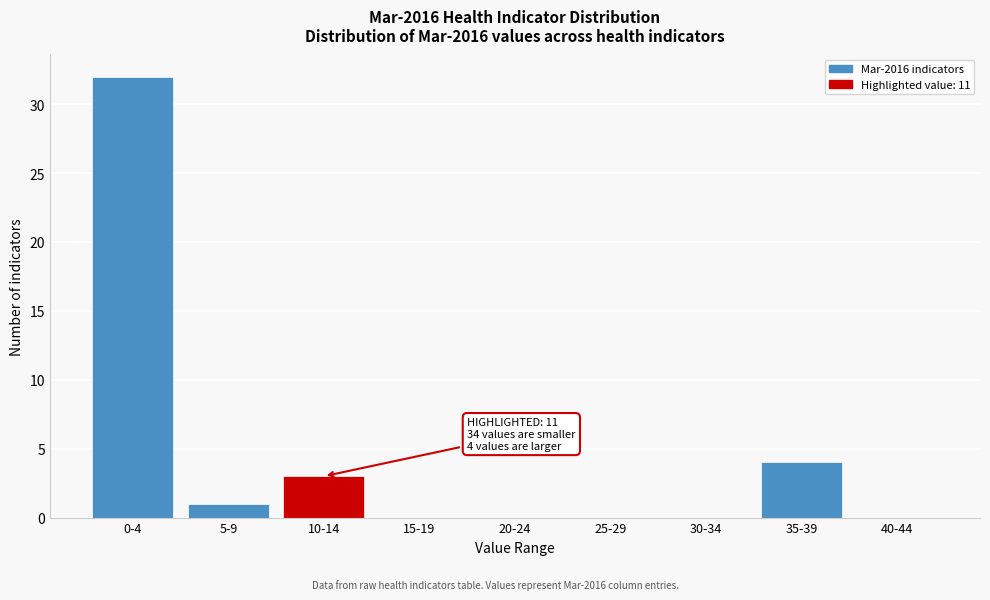

Reading left to right, transcribe all the data shown in this chart.

0-4=32	5-9=1	10-14=3	15-19=0	20-24=0	25-29=0	30-34=0	35-39=4	40-44=0